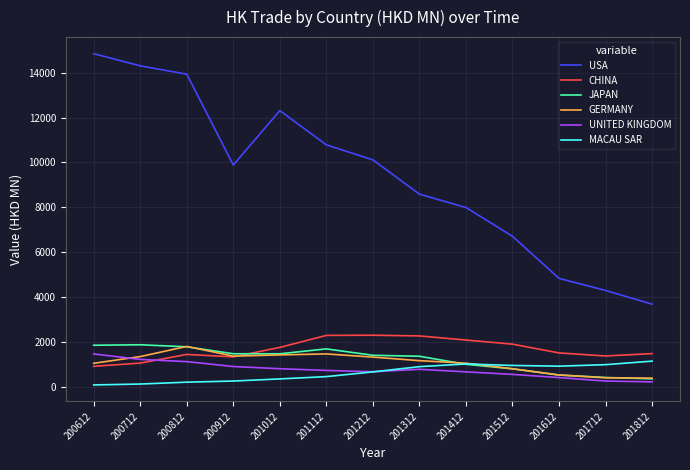

The CHINA series shows 1755.5 at 201012. True or false?

True